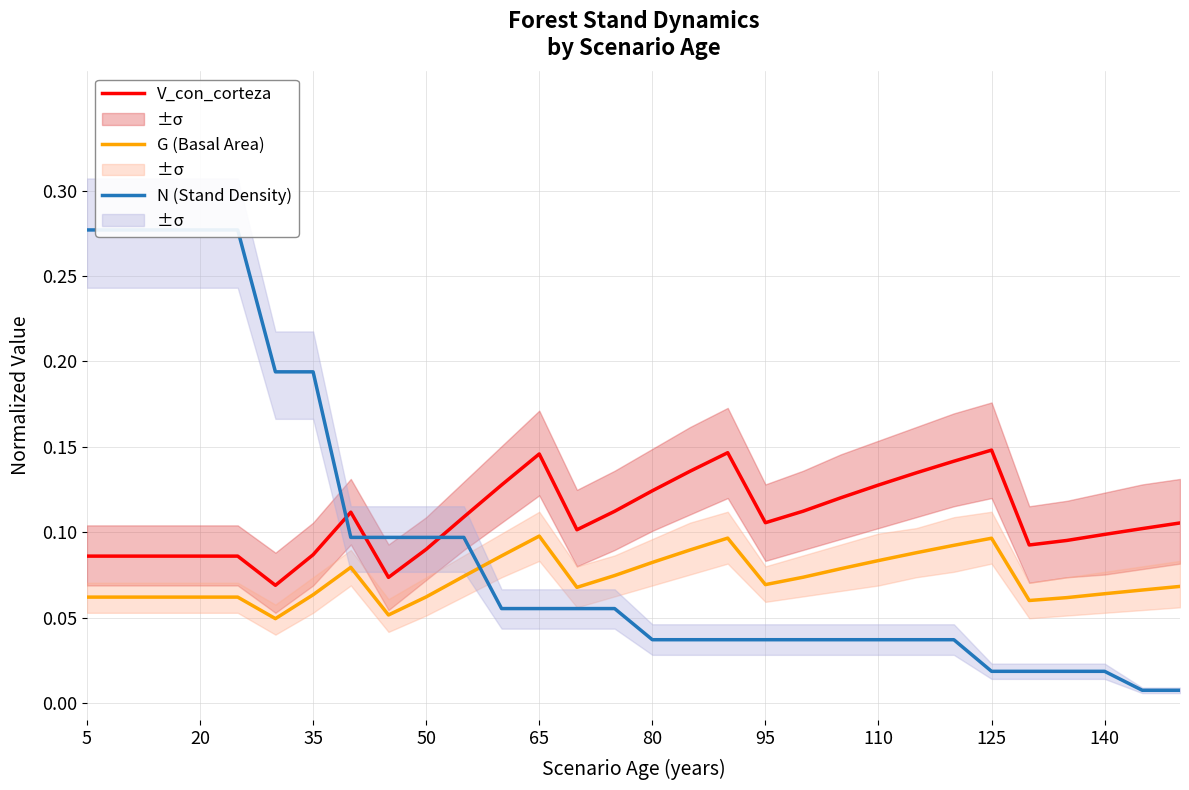

What is the minimum value for V_con_corteza?

0.1